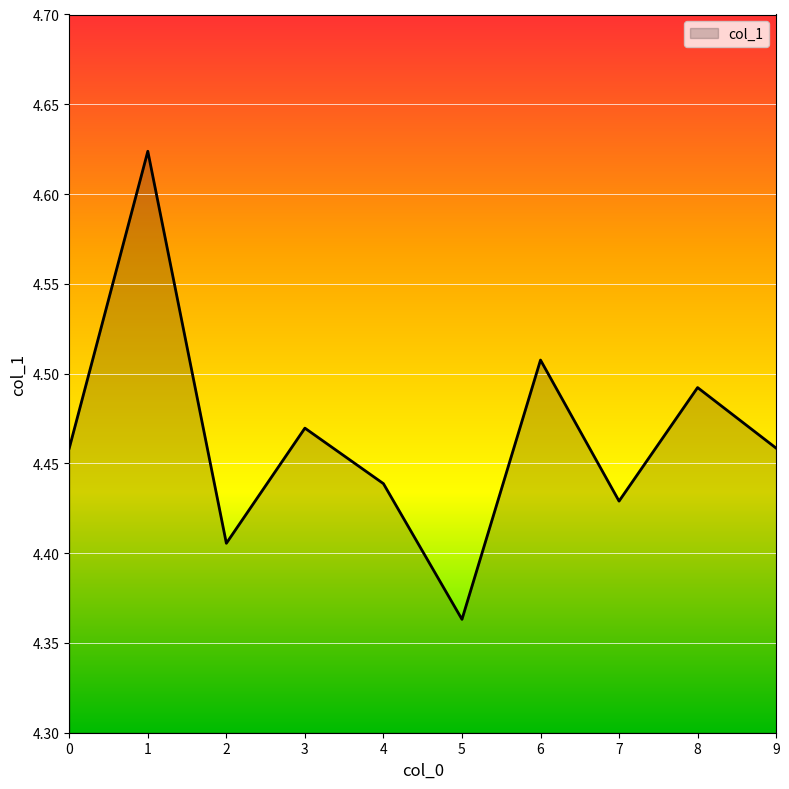

What is the change in value from 5 to 6?

+0.1